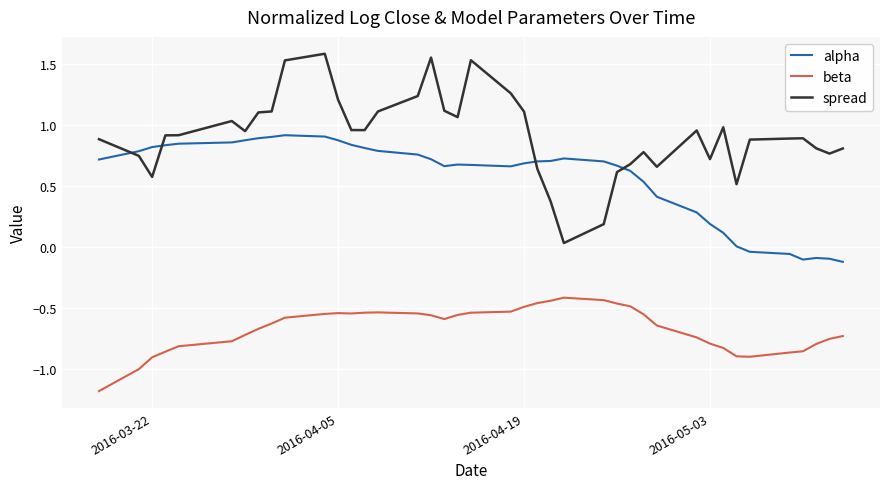

Rank the series by their maximum value, from lowest to highest.

beta, alpha, spread